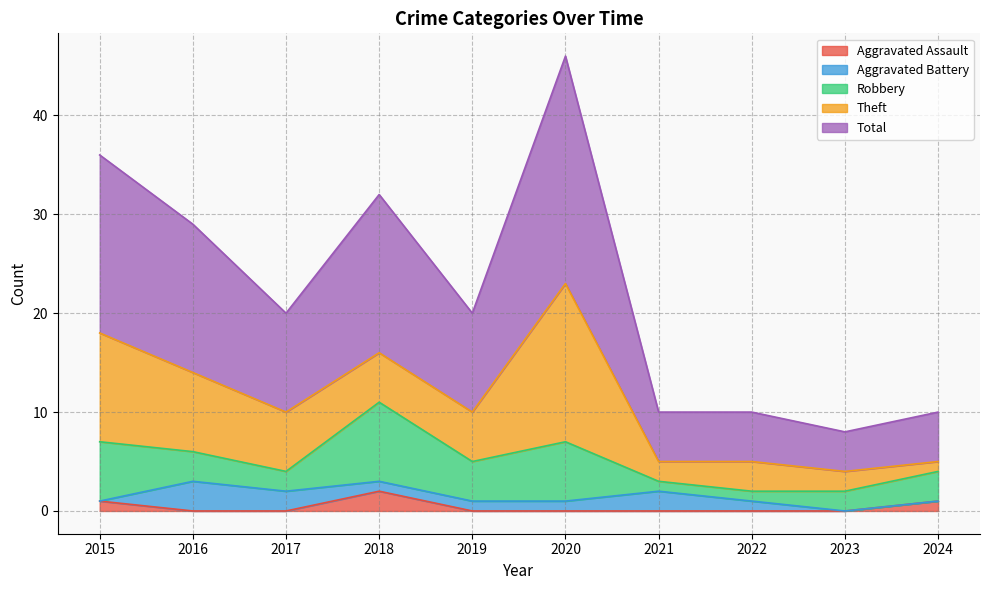

Read the Theft value at 2021.

2